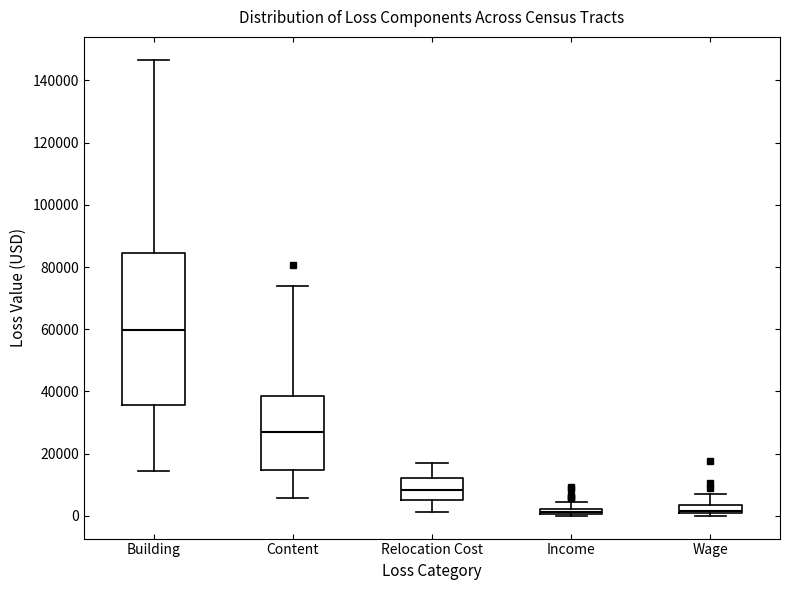

Where does the upper whisker of the box for Relocation Cost end on the y-axis? The values are not printed on the chart, so give them approximately, as read against the axis.

18000